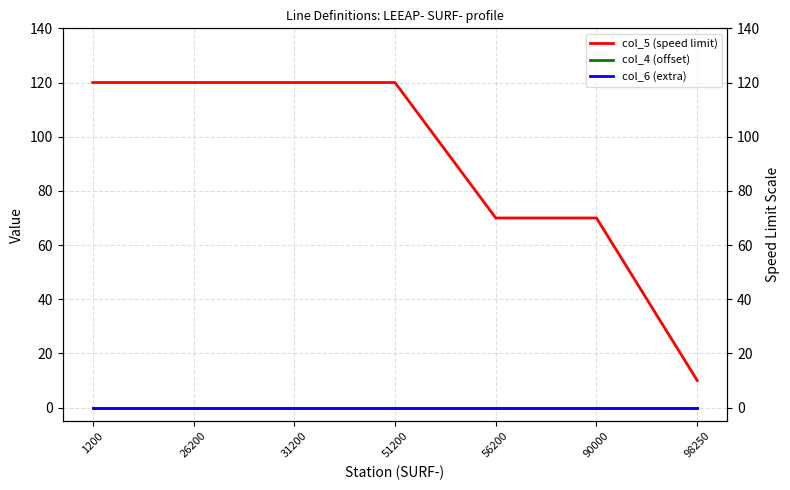

Does the chart have visible grid lines?

Yes